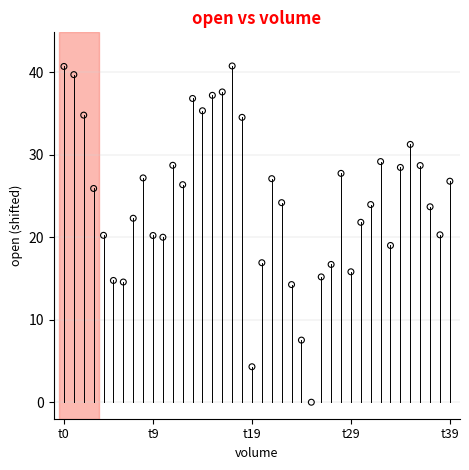

What is the range of Y values (max minus min)?

40.8